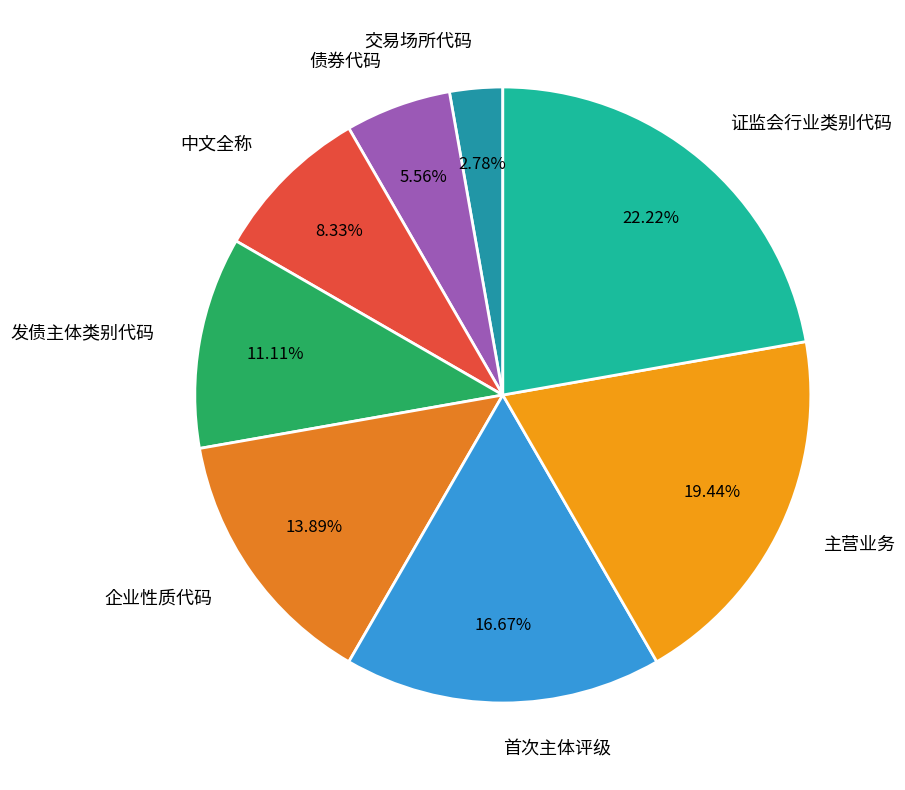

Which has a higher value, 债券代码 or 首次主体评级?

首次主体评级